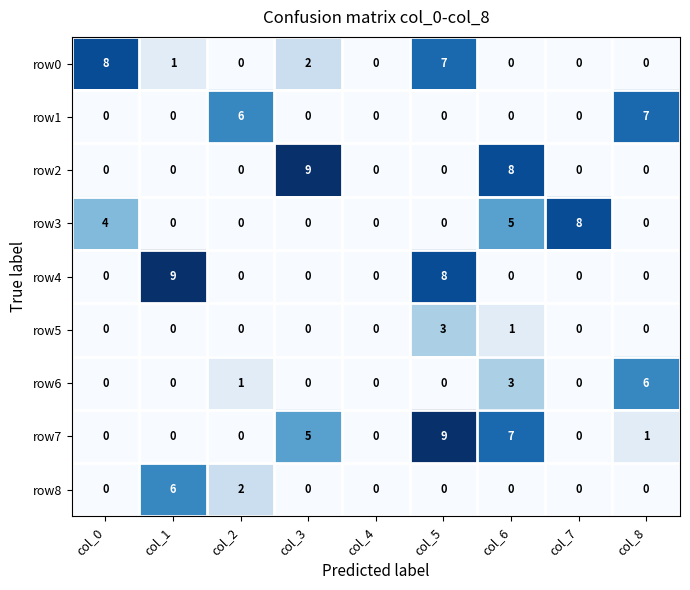

Count the number of categories in the chart.

9